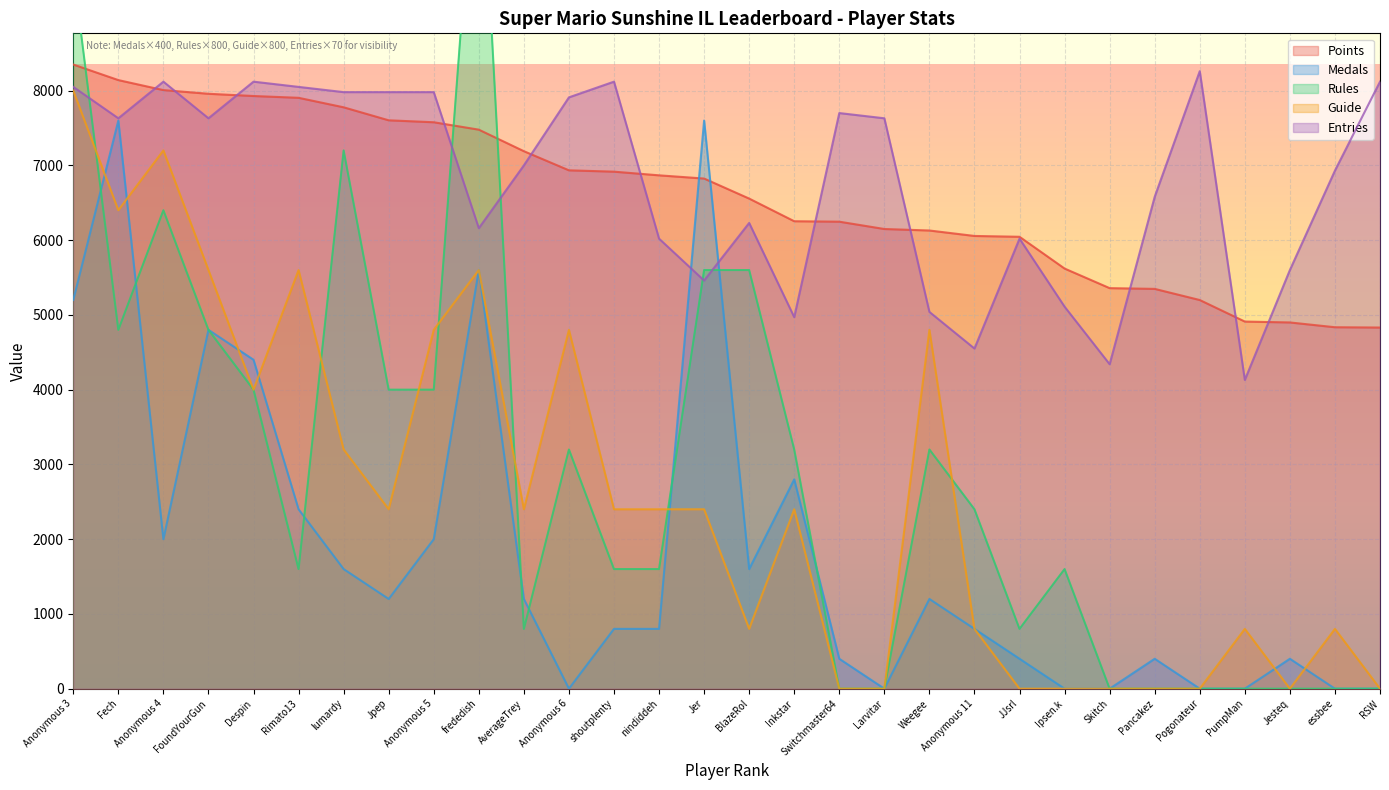

At which category is the sum across all series the highest?

Anonymous 3